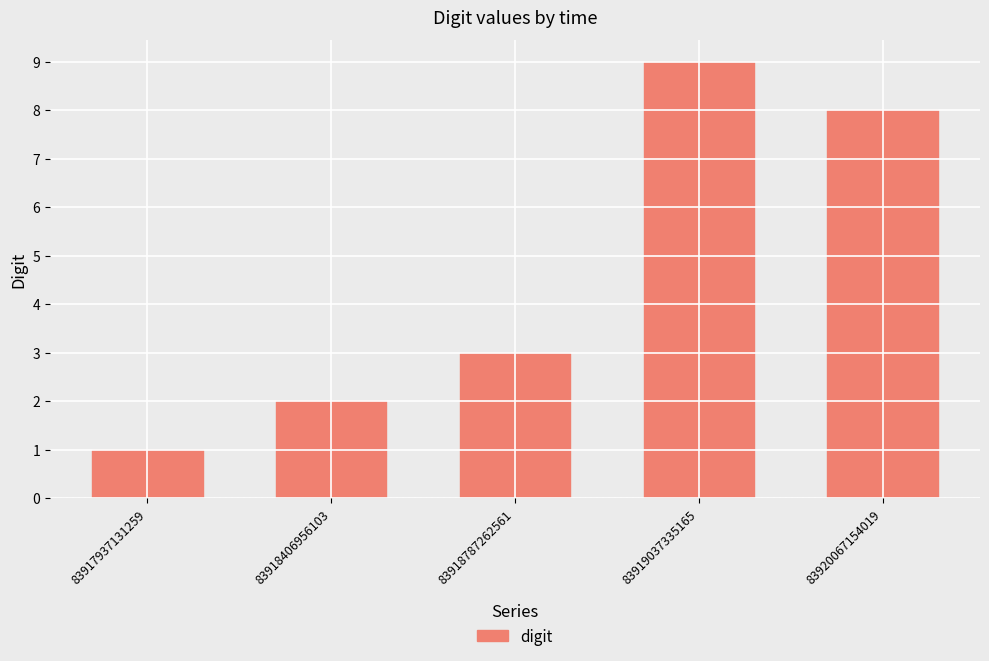

Reading left to right, extract all data points from this chart.

83917937131259=1	83918406956103=2	83918787262561=3	83919037335165=9	83920067154019=8